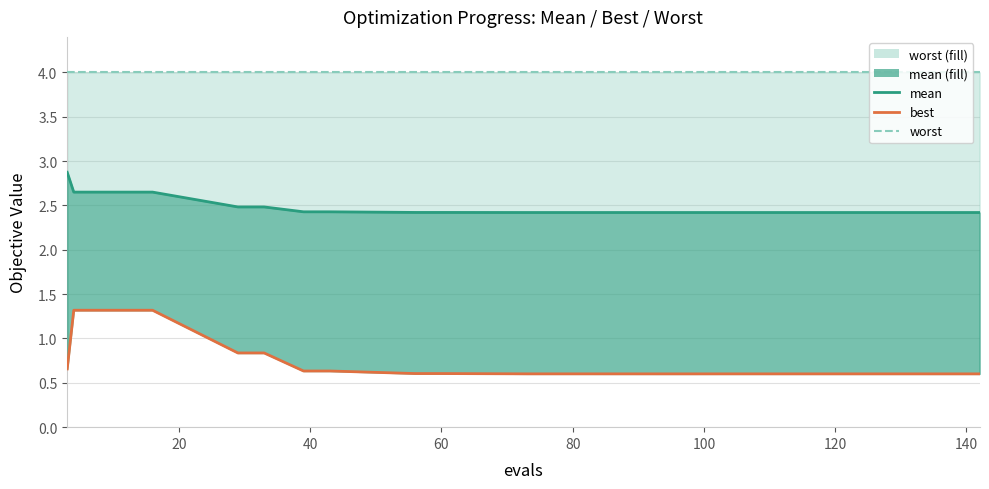

Reading left to right, list all the values displayed in this chart.

mean: 2.9	2.7	2.7	2.7	2.7	2.5	2.5	2.4	2.4	2.4	2.4	2.4	2.4	2.4	2.4	2.4	2.4	2.4	2.4	2.4
best: 0.7	1.3	1.3	1.3	1.3	0.8	0.8	0.6	0.6	0.6	0.6	0.6	0.6	0.6	0.6	0.6	0.6	0.6	0.6	0.6
worst: 4.0	4.0	4.0	4.0	4.0	4.0	4.0	4.0	4.0	4.0	4.0	4.0	4.0	4.0	4.0	4.0	4.0	4.0	4.0	4.0